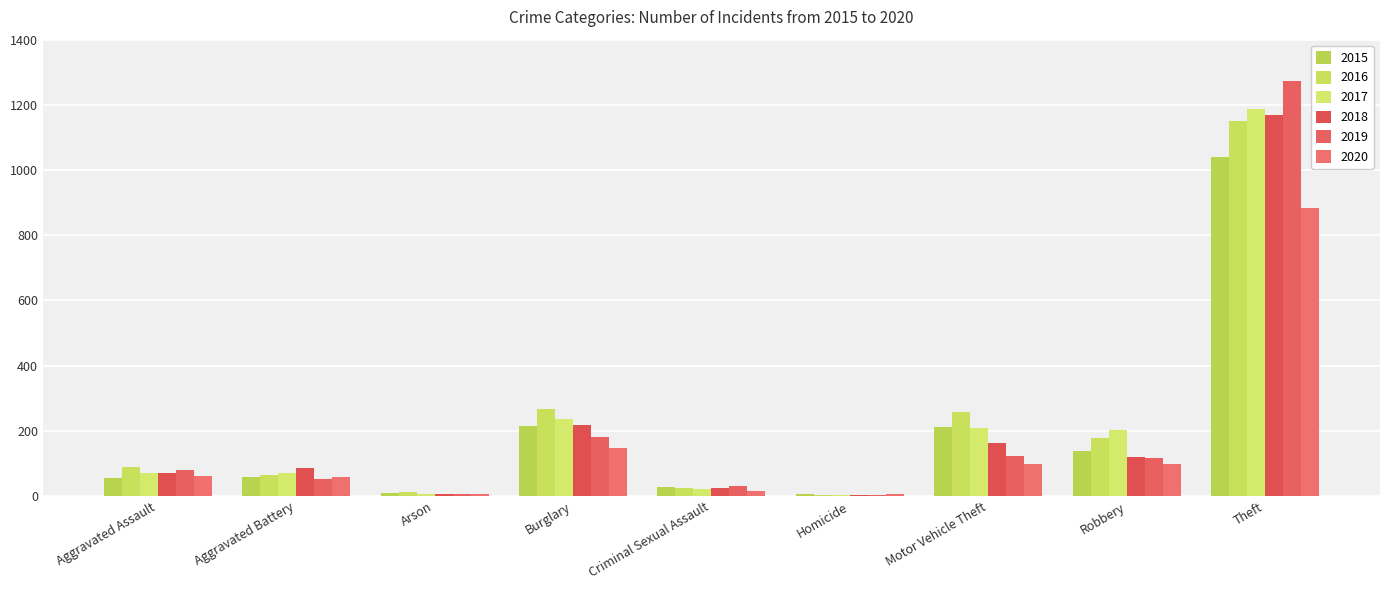

Are the bars horizontal?

No